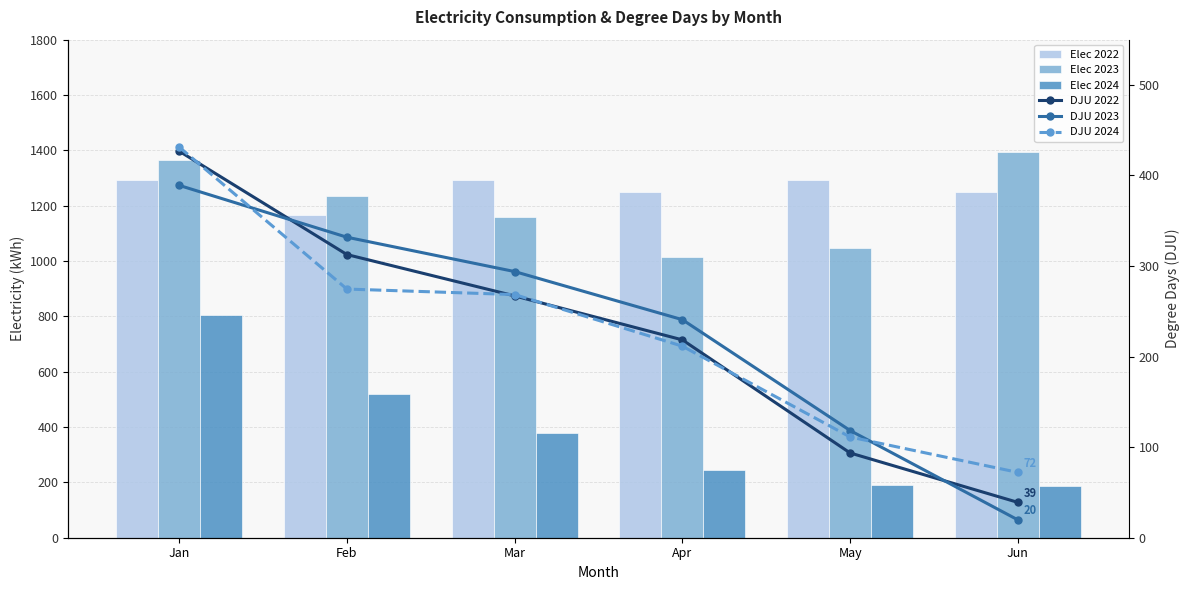

What are all the series names shown in the legend?

Elec 2022, Elec 2023, Elec 2024, DJU 2022, DJU 2023, DJU 2024